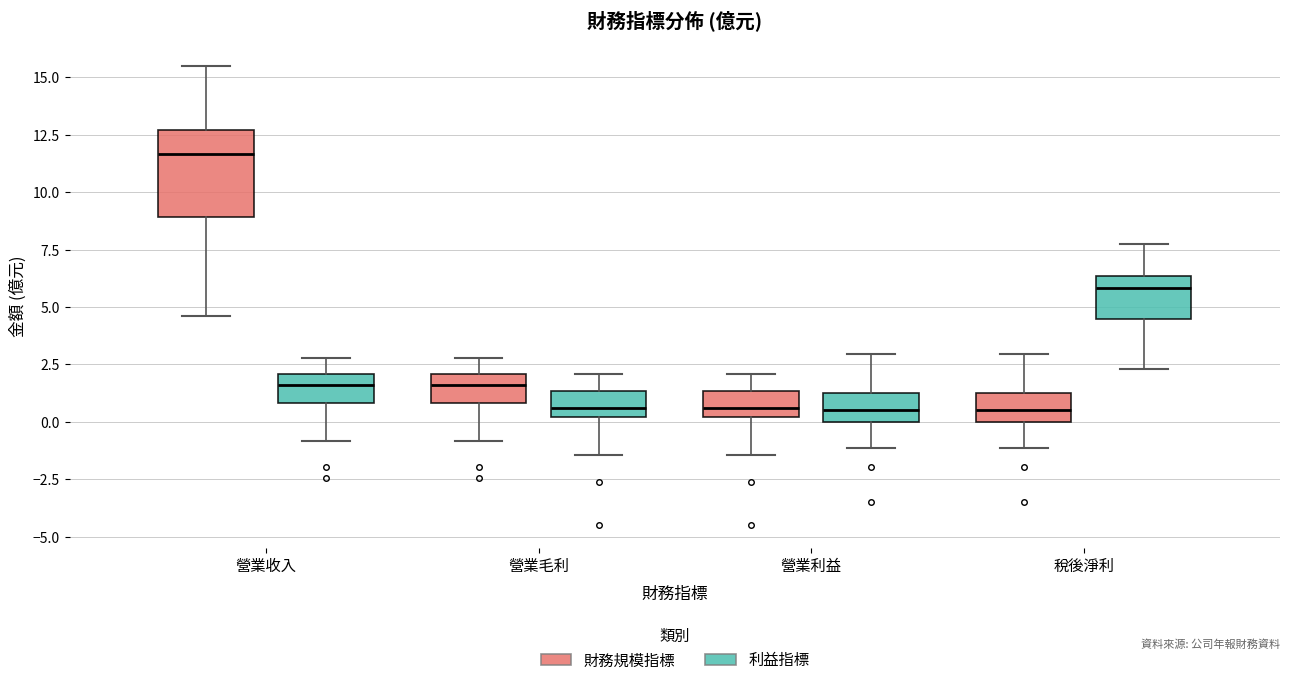

Which box's median line is the highest?

營業收入 (財務規模指標)